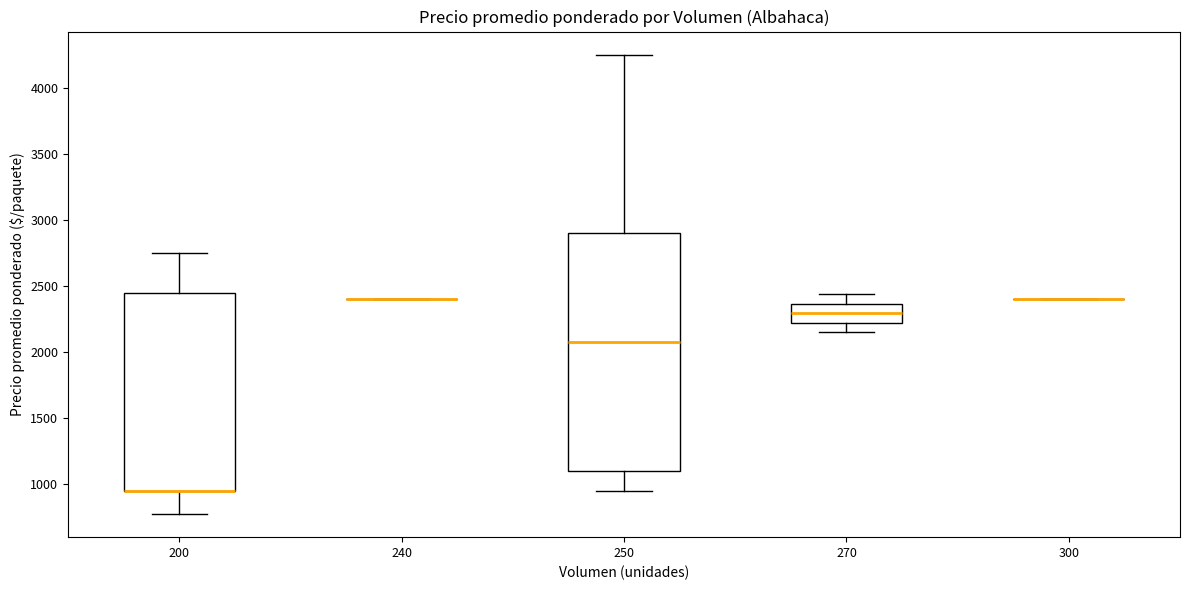

Reading left to right, transcribe this box plot: for each box, give where its median line is, the range the box spans, and where its two whiskers end, as read against the y-axis. The values are not printed on the chart, so give them approximately, as read against the axis.

200: median 950 (drawn on the box's lower edge), box 950 to 2450, whiskers 800 to 2750
240: box collapsed to a line at 2400, whiskers 2400 to 2400
250: median 2100, box 1100 to 2900, whiskers 950 to 4250
270: median 2300, box 2200 to 2350, whiskers 2150 to 2450
300: box collapsed to a line at 2400, whiskers 2400 to 2400